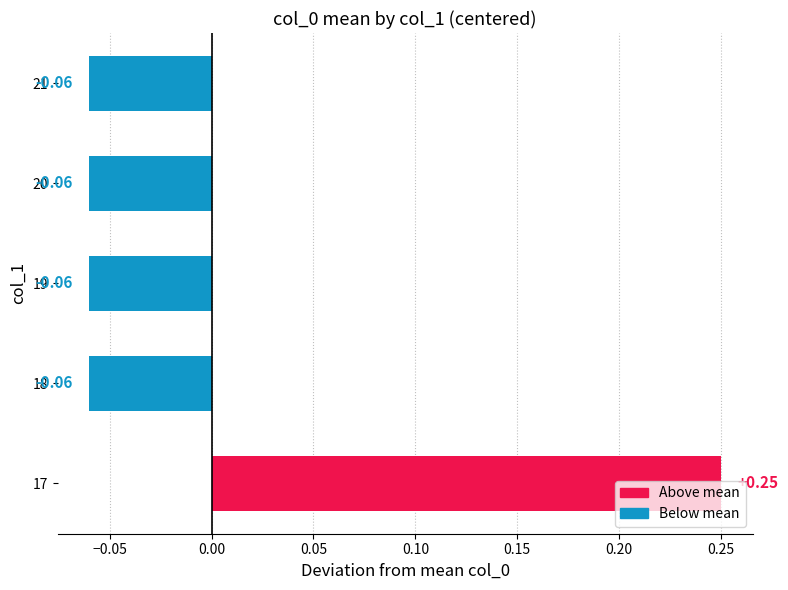

What is the change in value from 17 to 21?

-0.3